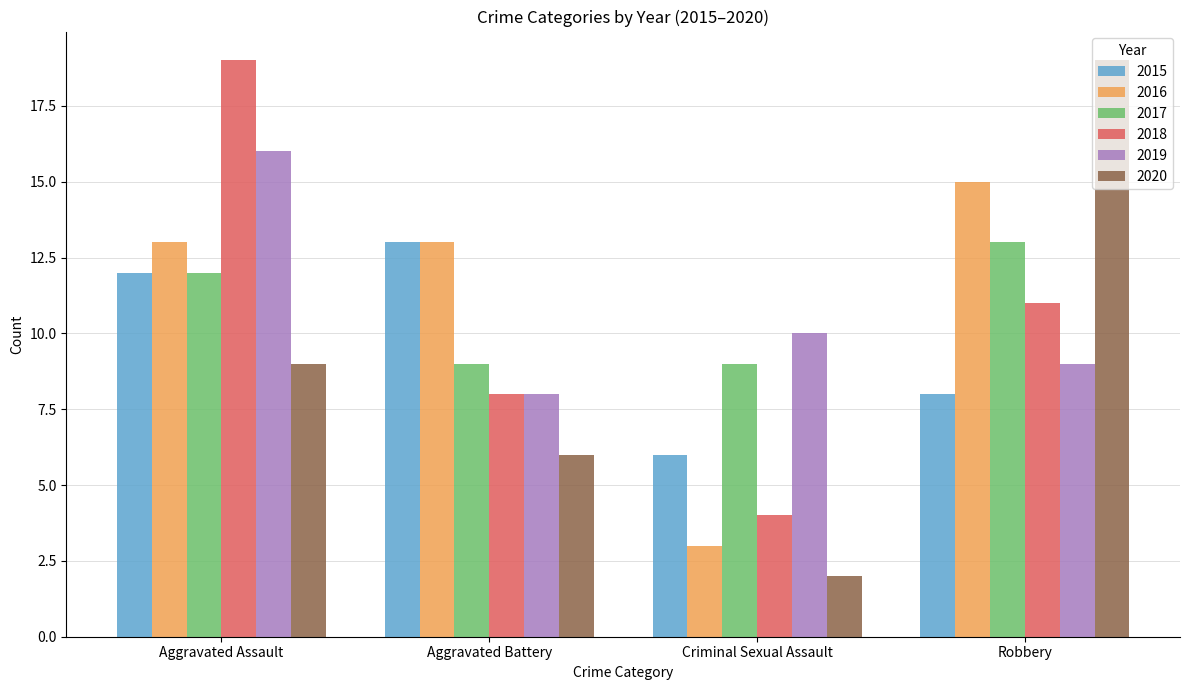

The value of 2018 at Robbery is 4. True or false?

False